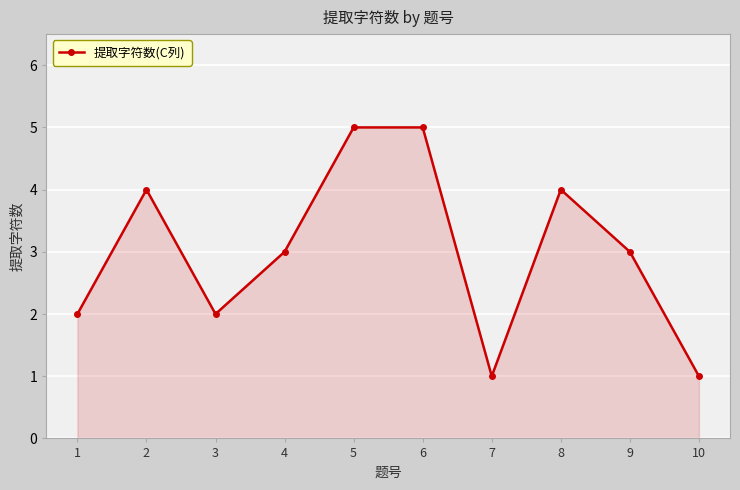

What is the maximum value shown in the chart?

5